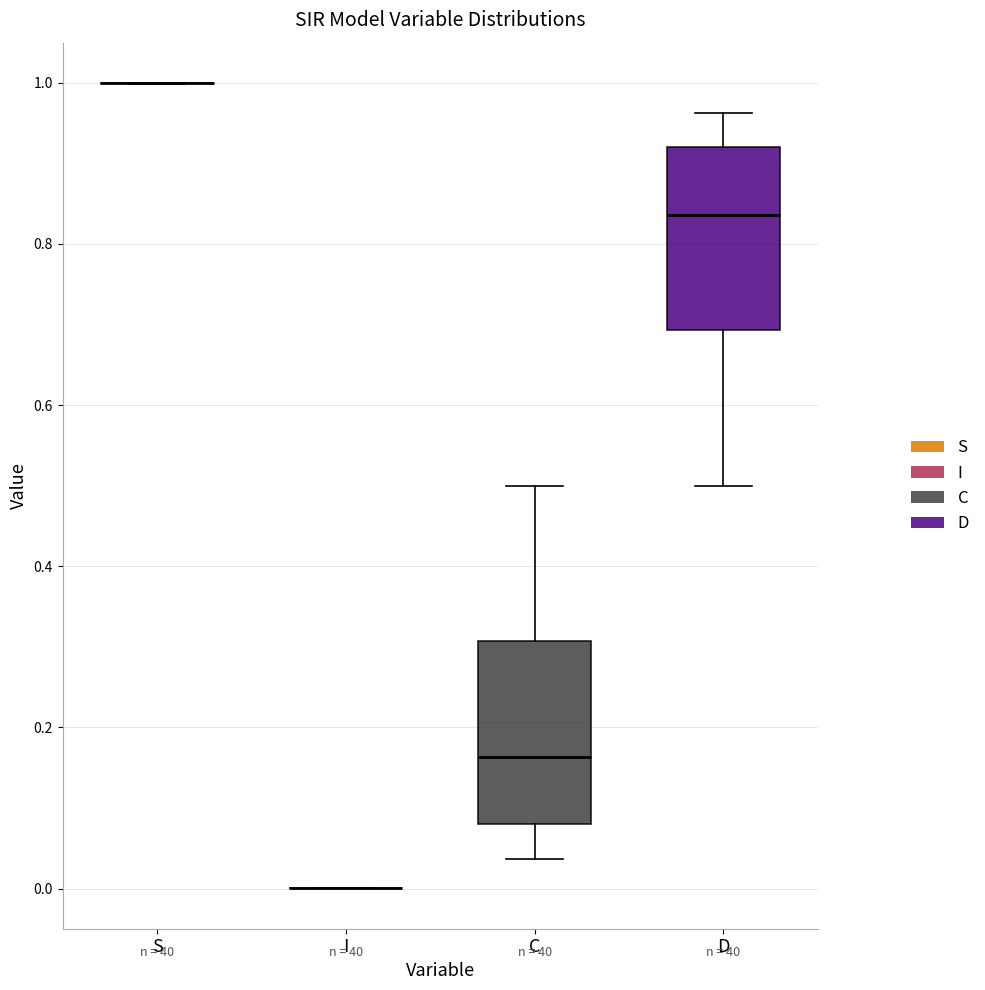

Where does the lower whisker of the box for D end on the y-axis? The values are not printed on the chart, so give them approximately, as read against the axis.

0.50